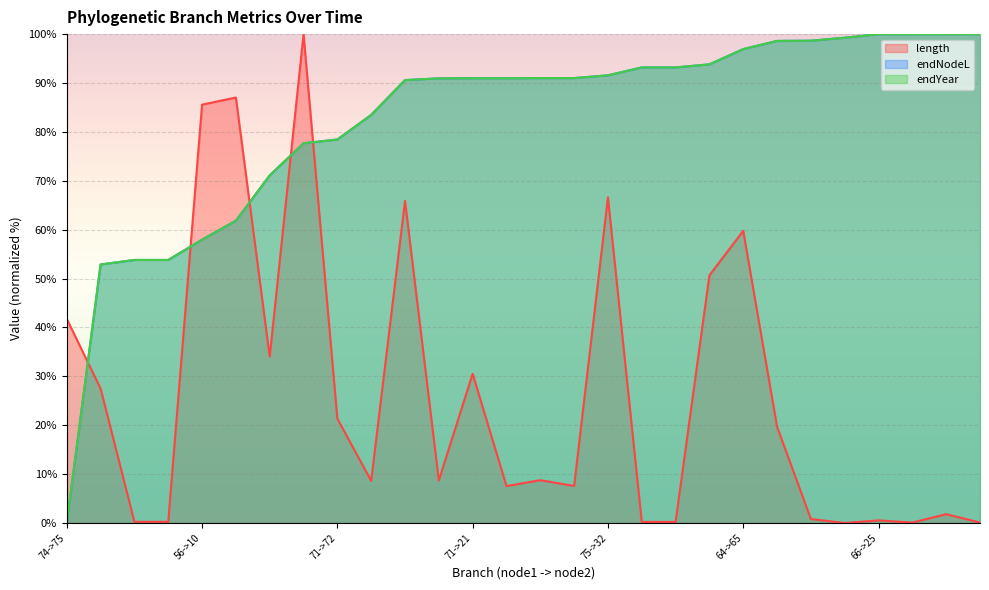

The endNodeL series shows 68.3 at 74->75. True or false?

False